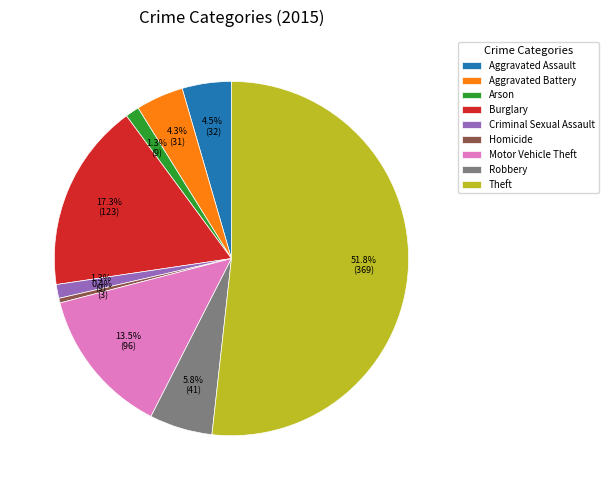

What is the total percentage of Theft and Aggravated Assault?

56.2%